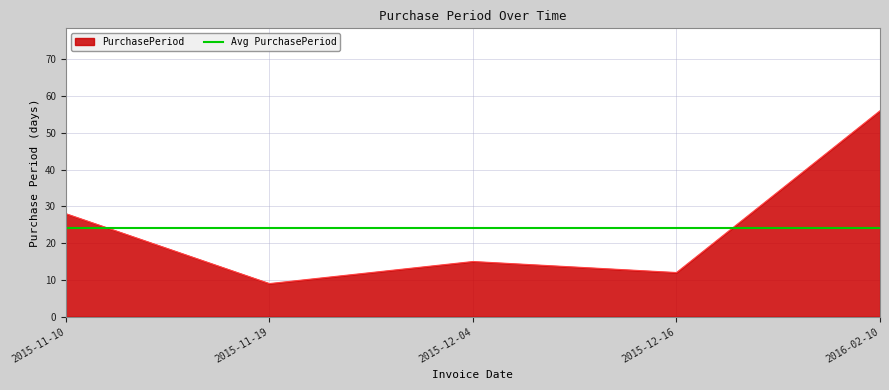

Does the chart display data point markers on the line(s)?

No